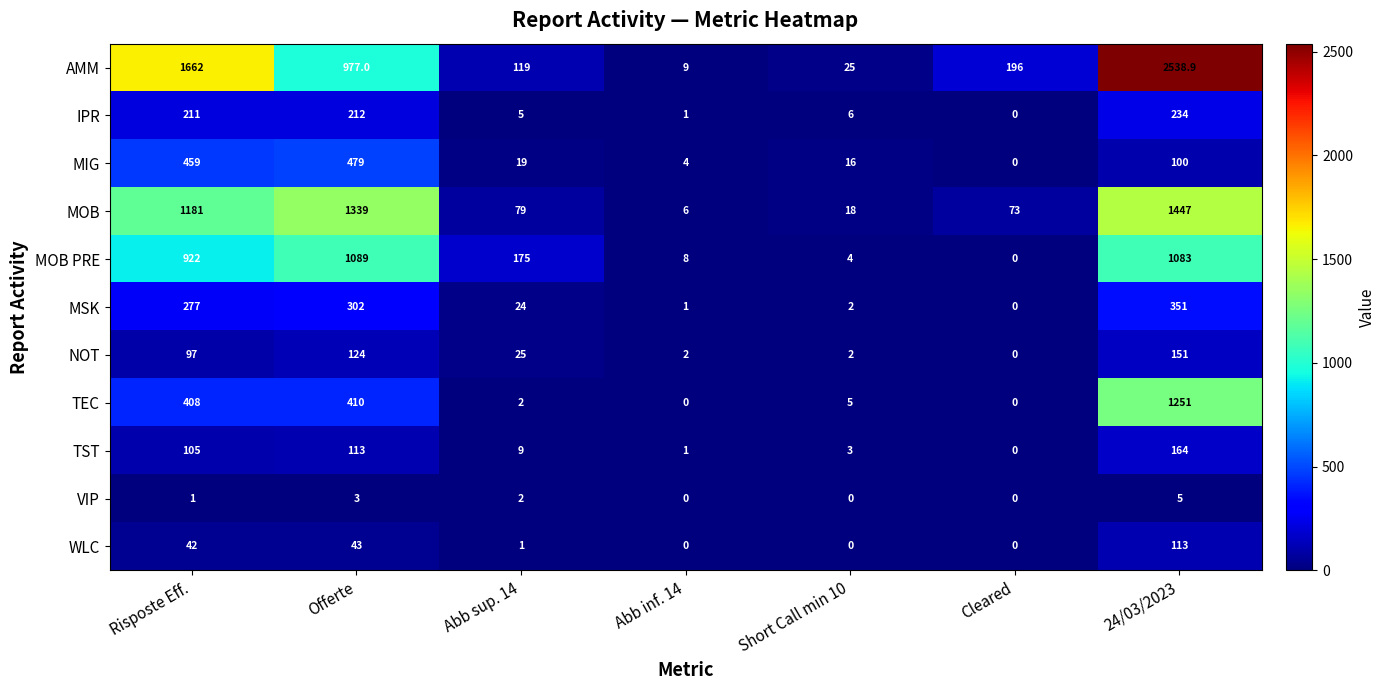

Rank the series at Risposte Eff. from highest to lowest value.

AMM, MOB, MOB PRE, MIG, TEC, MSK, IPR, TST, NOT, WLC, VIP